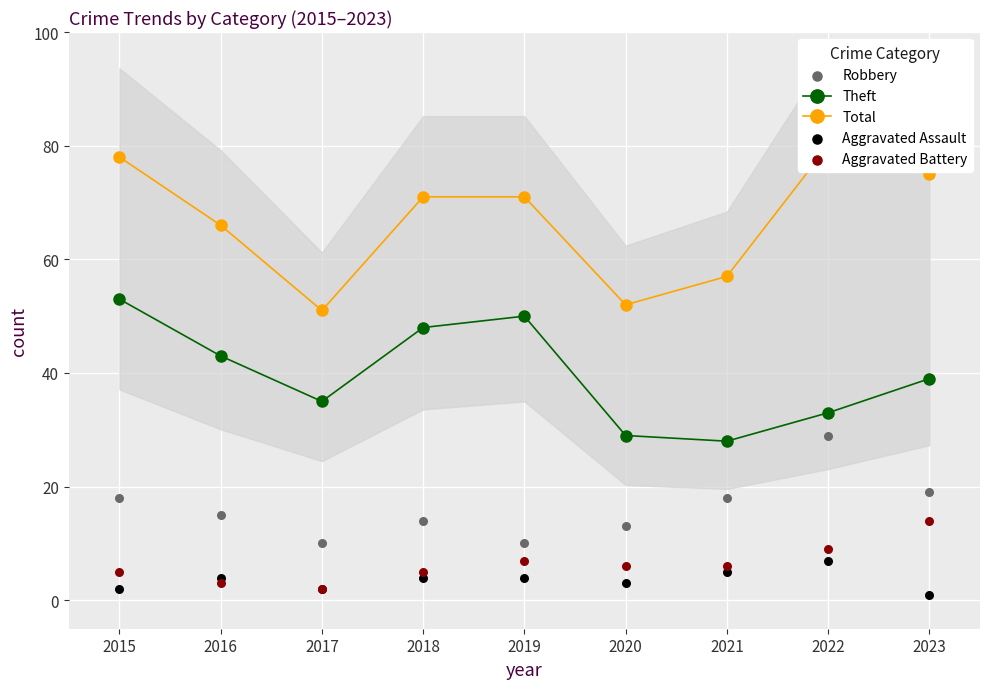

Which series contains the highest Y value?

Total